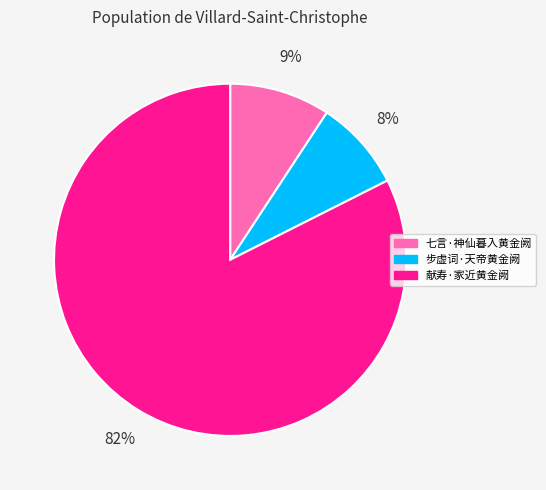

To the nearest percent, what percentage of the pie is 七言·神仙暮入黄金阙?

9%